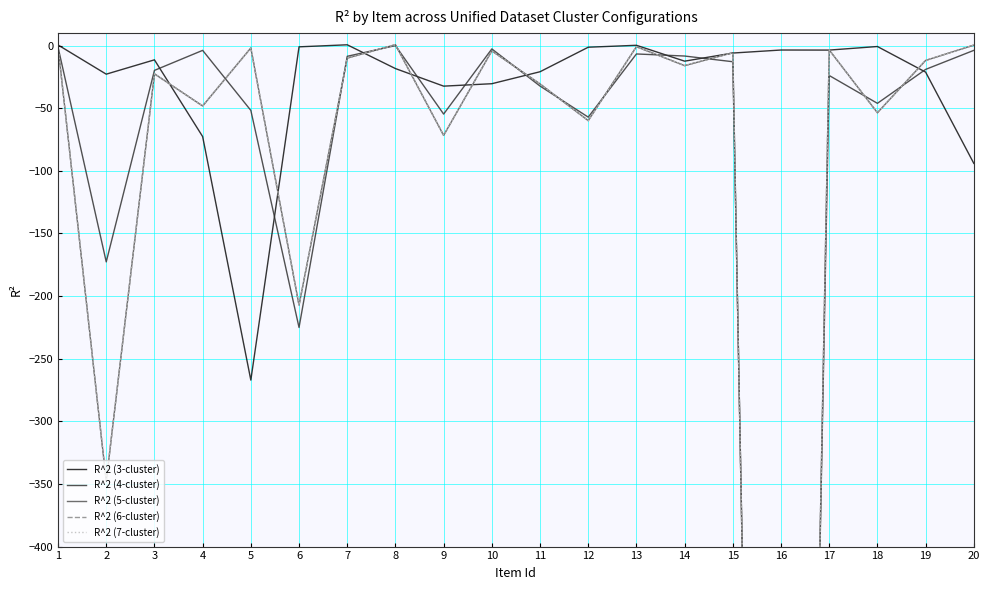

Reading left to right, list all the values displayed in this chart.

R^2 (3-cluster): 0.5	-22.8	-11.3	-72.6	-267.1	-1.0	0.7	-18.3	-32.3	-30.4	-20.8	-1.3	0.3	-12.4	-5.9	-3.5	-3.6	-0.7	-21.1	-94.0
R^2 (4-cluster): -1.2	-172.7	-19.8	-3.8	-51.7	-225.0	-8.5	0.0	-54.6	-2.6	-32.3	-57.1	-6.6	-8.3	-12.9	-1998.6	-23.9	-46.1	-19.0	-3.8
R^2 (5-cluster): -0.9	-347.7	-22.5	-48.2	-1.9	-207.2	-10.0	0.8	-71.7	-4.2	-30.6	-59.9	-0.8	-16.0	-5.7	-2053.4	-3.4	-53.6	-11.8	0.4
R^2 (6-cluster): -0.9	-347.7	-22.5	-48.2	-1.9	-207.2	-10.0	0.8	-71.7	-4.2	-30.6	-59.9	-0.8	-16.0	-5.7	-2053.4	-3.4	-53.6	-11.8	0.4
R^2 (7-cluster): -0.9	-347.7	-22.5	-48.2	-1.9	-207.2	-10.0	0.8	-71.7	-4.2	-30.6	-59.9	-0.8	-16.0	-5.7	-2053.4	-3.4	-53.6	-11.8	0.4